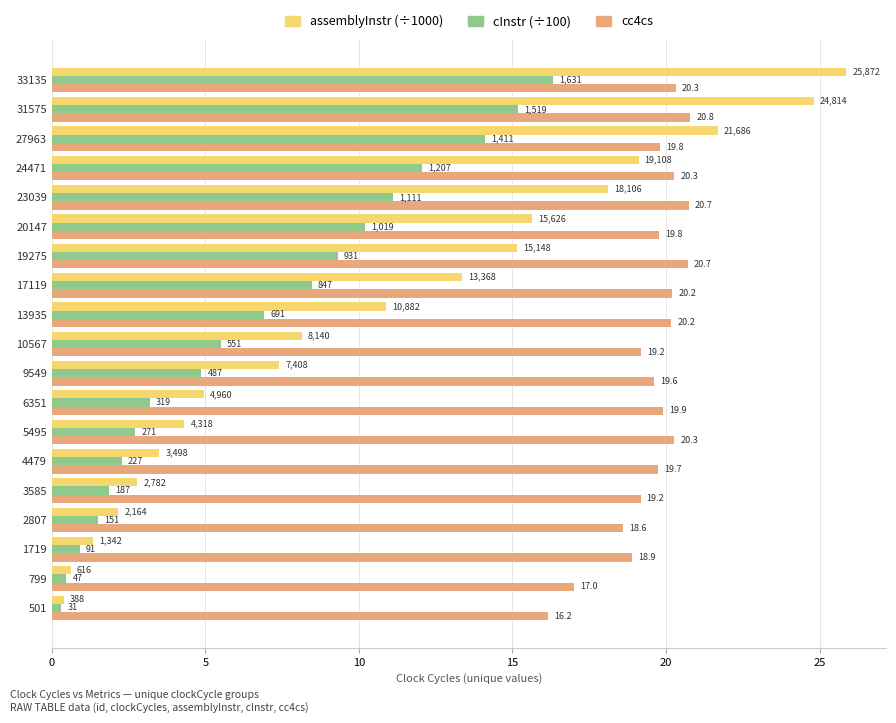

What are all the series names shown in the legend?

assemblyInstr (÷1000), cInstr (÷100), cc4cs